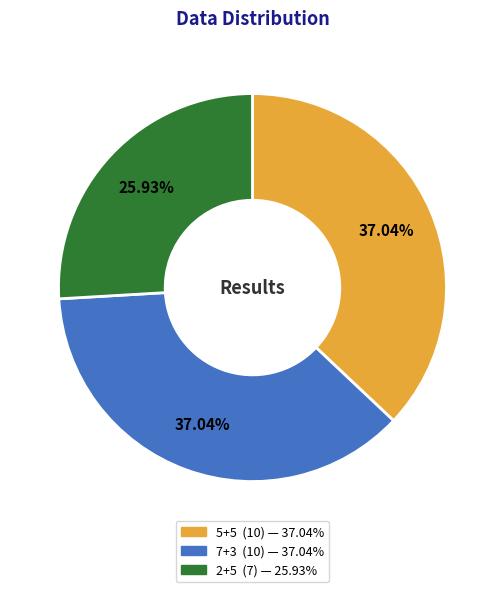

Which category has the smallest portion of the pie?

2+5